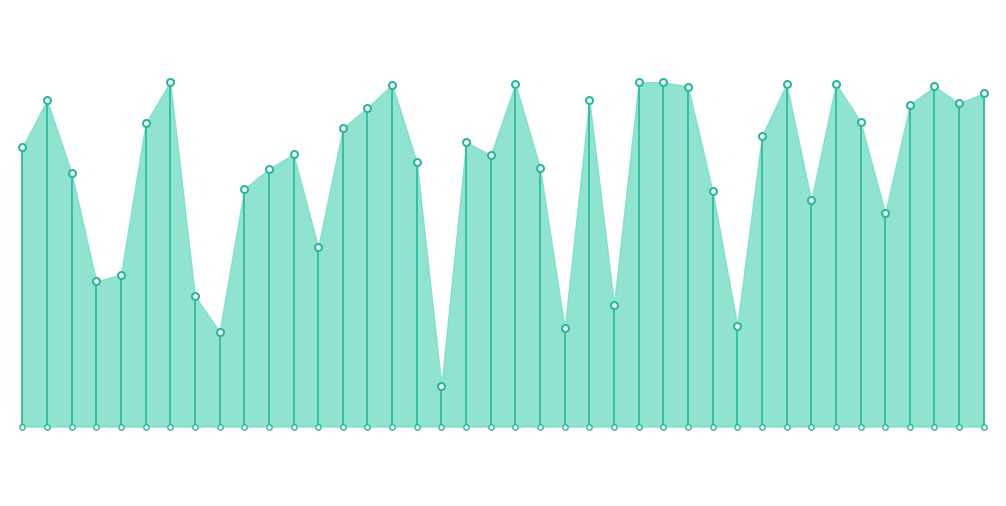

Which has a higher value, 37 or 6?

6